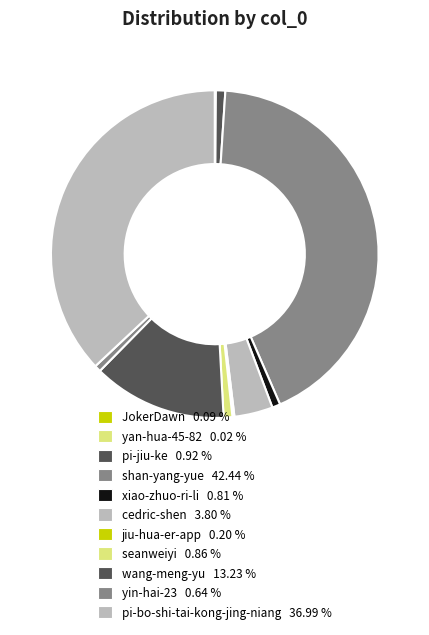

Which category has the biggest portion of the pie?

shan-yang-yue